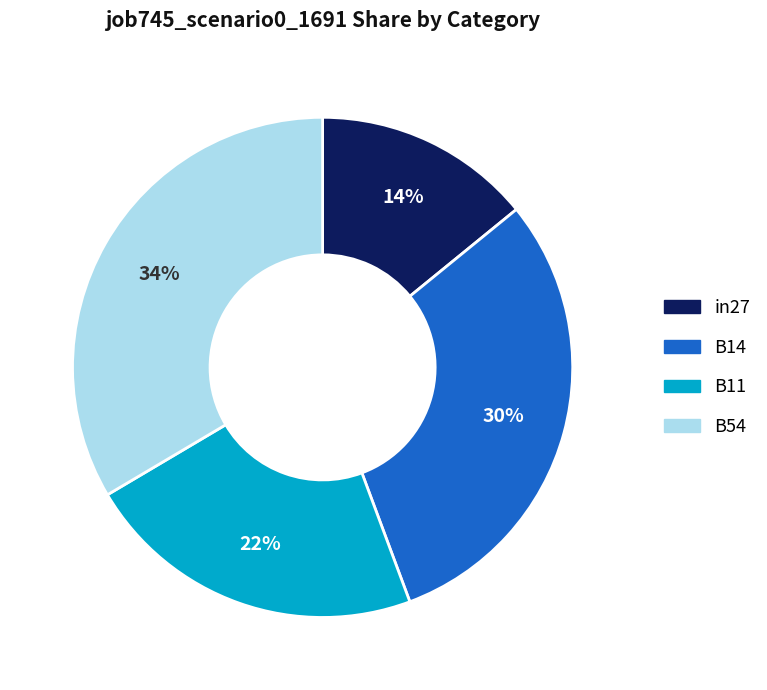

Is the sum of B11 and in27 greater than half?

No